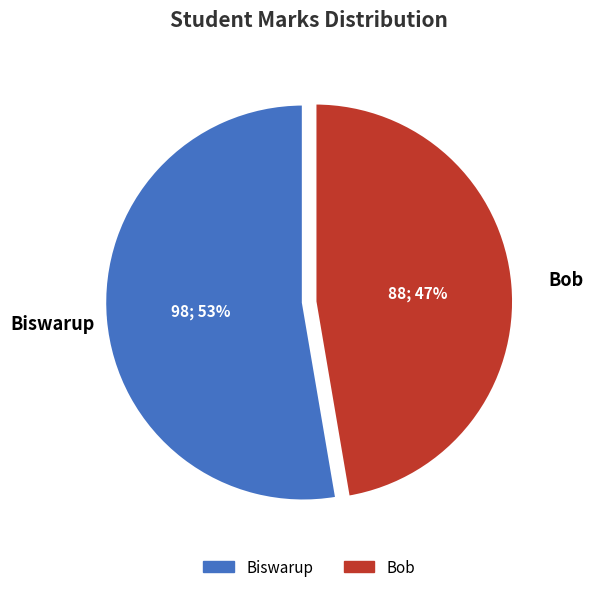

What percentage is the Biswarup slice, to the nearest percent?

53%